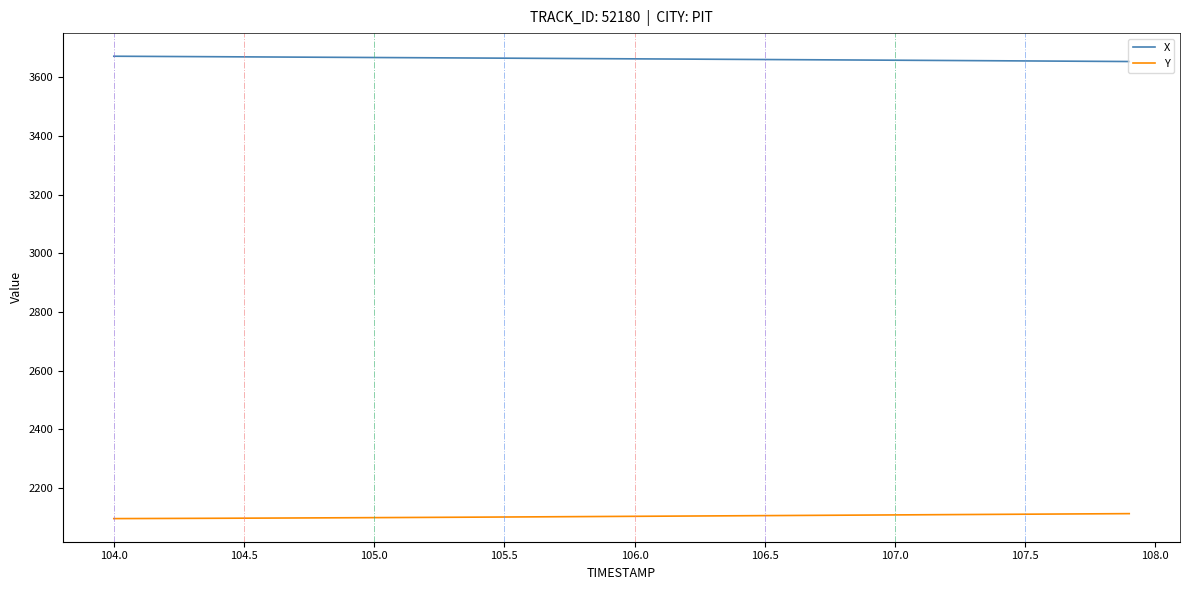

Which series has the largest total across all categories?

X